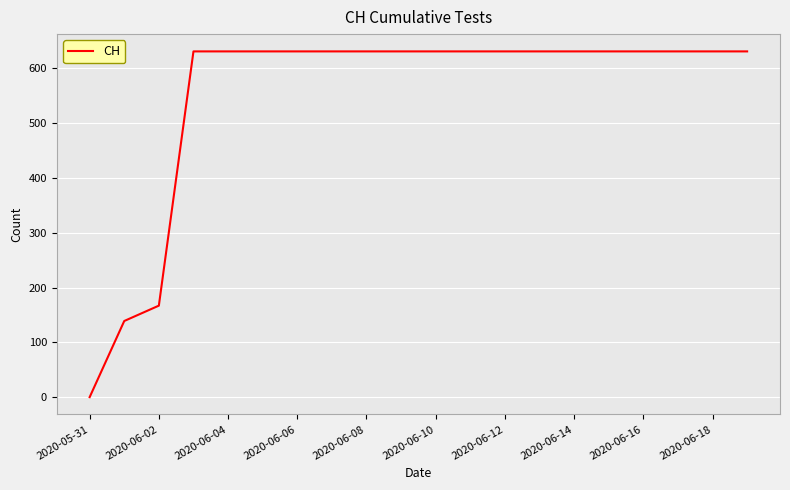

What is the greatest value displayed?

631